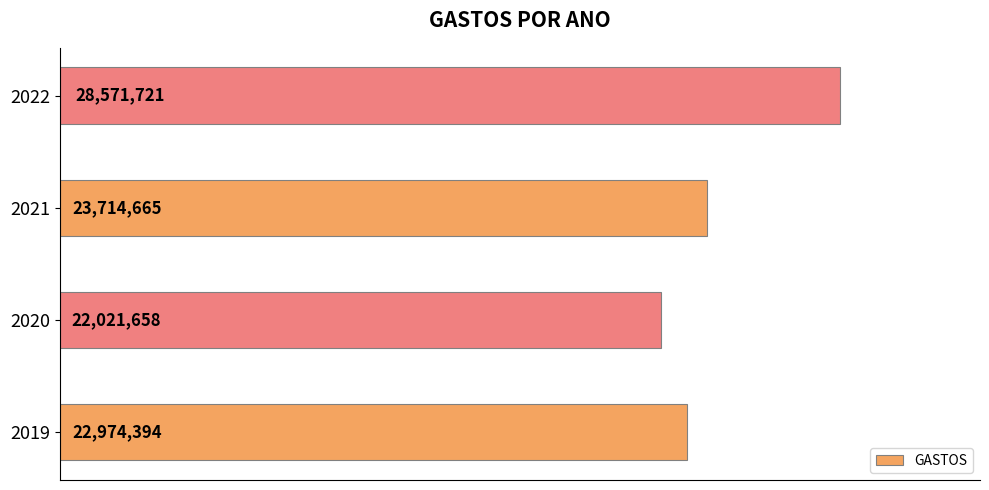

List the labels in order of value, largest first.

2022, 2021, 2019, 2020